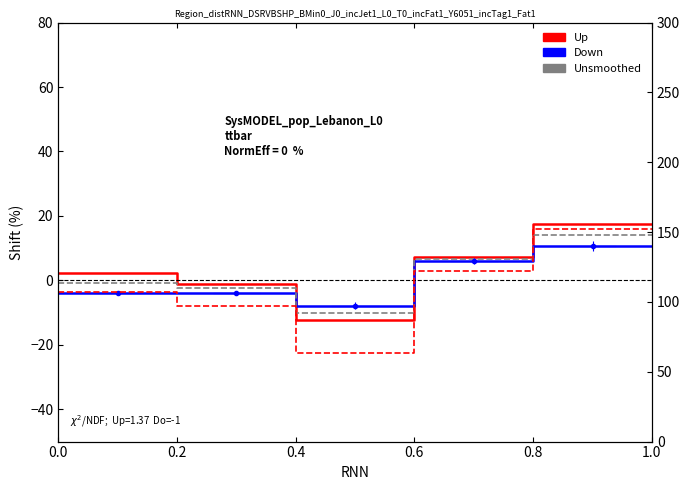

Reading right to left, extract all data points from this chart.

Up: 17.5	17.5	7.3	7.3	-12.2	-12.2	-1.0	-1.0	2.3	2.3
Down: 10.7	10.7	6.0	6.0	-7.8	-7.8	-3.8	-3.8	-3.9	-3.9
Unsmoothed: 14.1	14.1	6.7	6.7	-10.0	-10.0	-2.4	-2.4	-0.8	-0.8